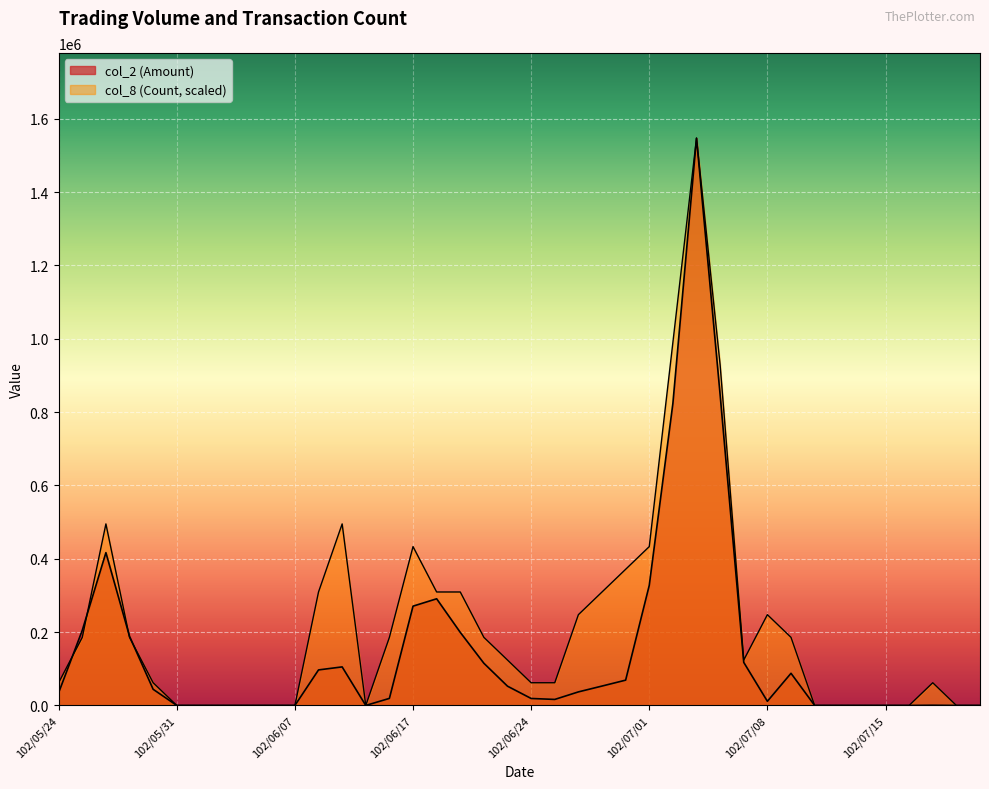

Which series has the largest range (max minus min)?

col_2 (Amount)